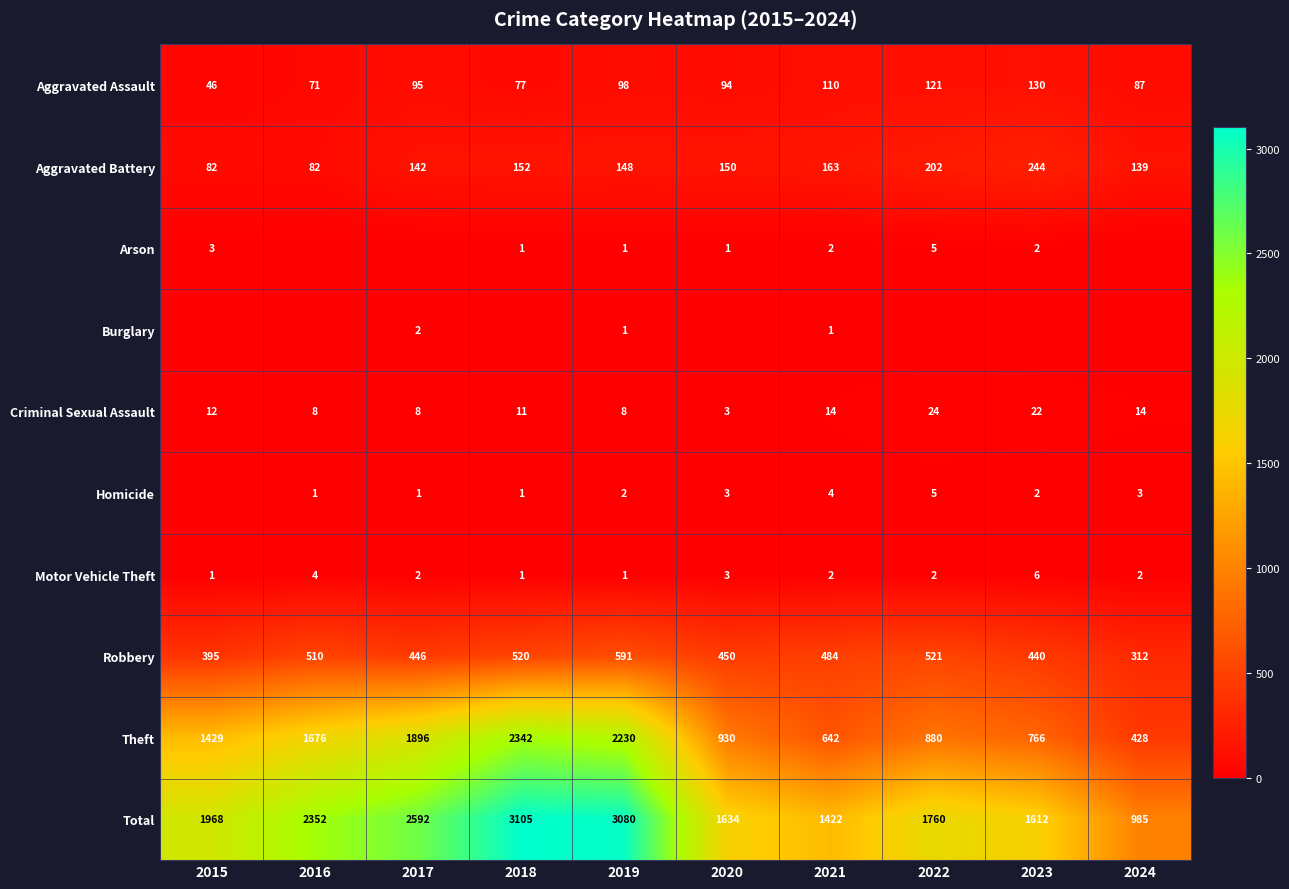

Which series changed the most between 2019 and 2021?

Total